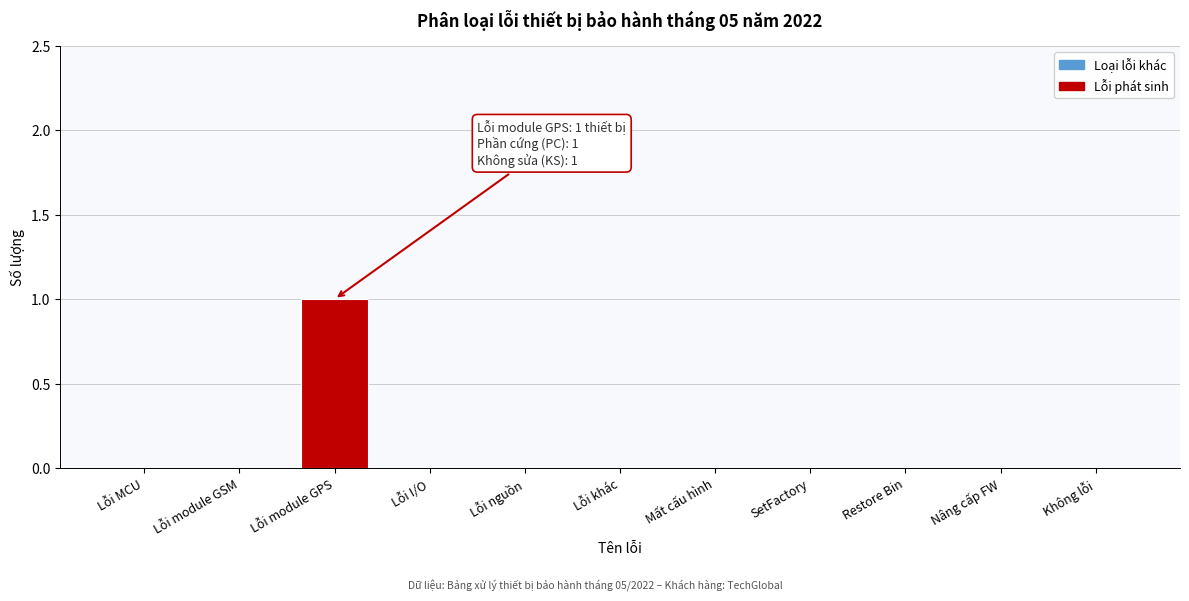

Reading left to right, extract all data points from this chart.

Lỗi MCU=0	Lỗi module GSM=0	Lỗi module GPS=1	Lỗi I/O=0	Lỗi nguồn=0	Lỗi khác=0	Mất cấu hình=0	SetFactory=0	Restore Bin=0	Nâng cấp FW=0	Không lỗi=0